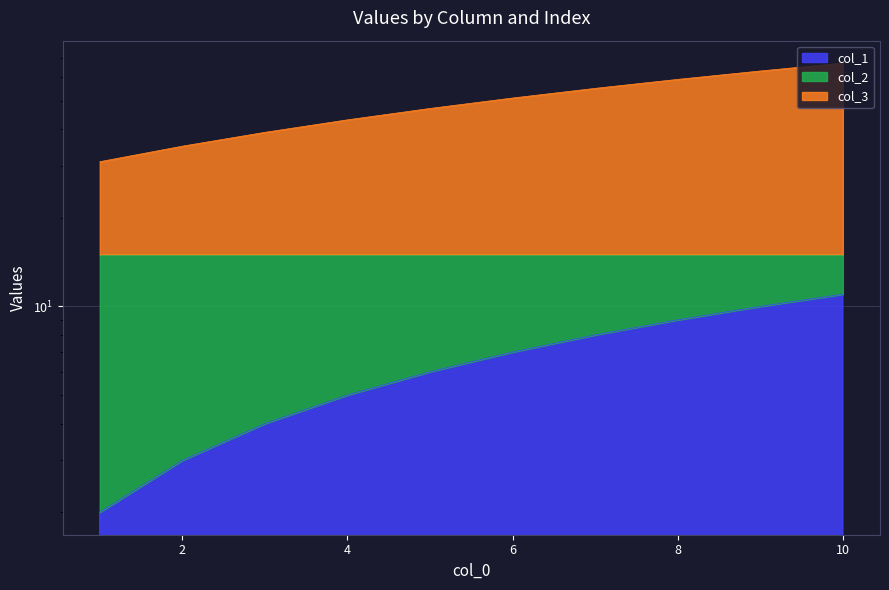

How many categories are shown in the chart?

10